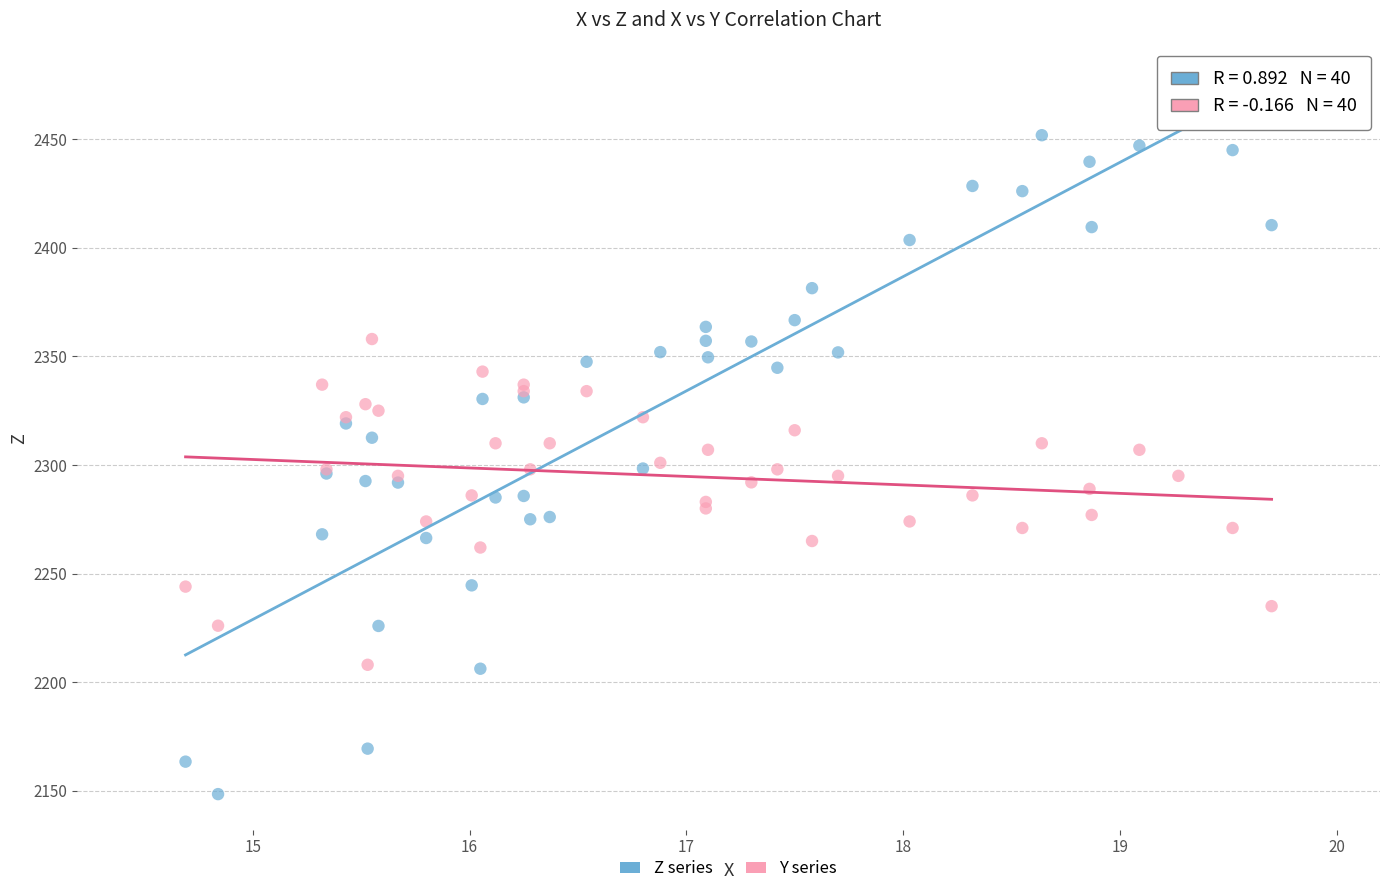

What is the X range (max minus min) for the scatter plot?

5.0